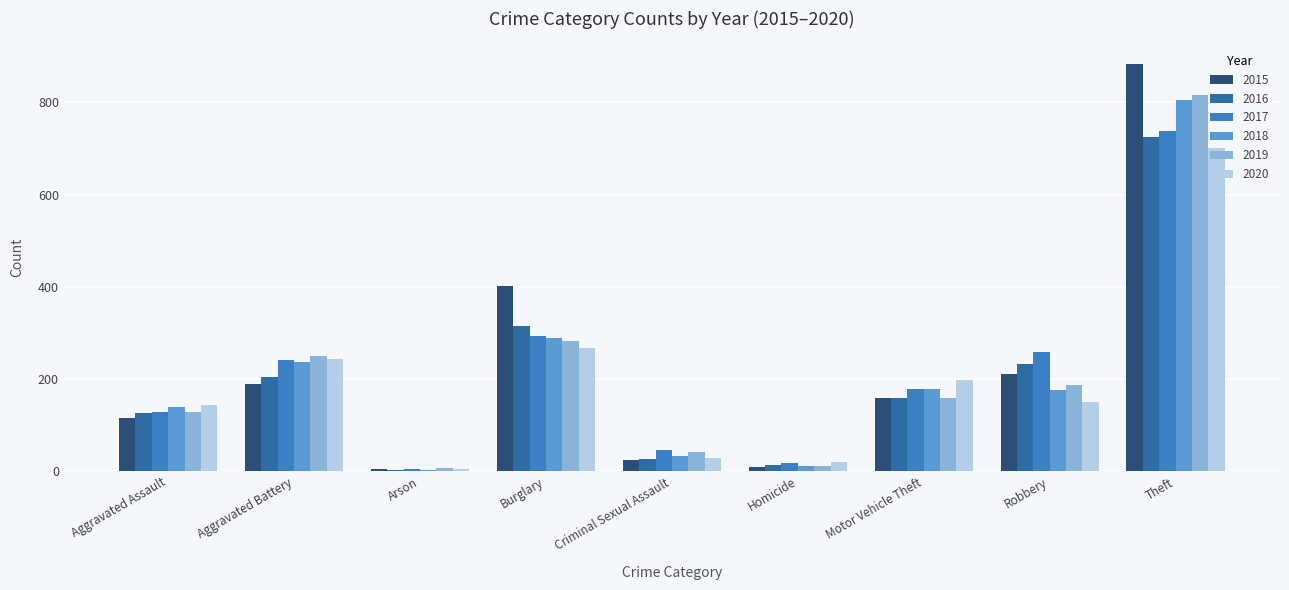

How many data points in 2017 are less than 178?

4